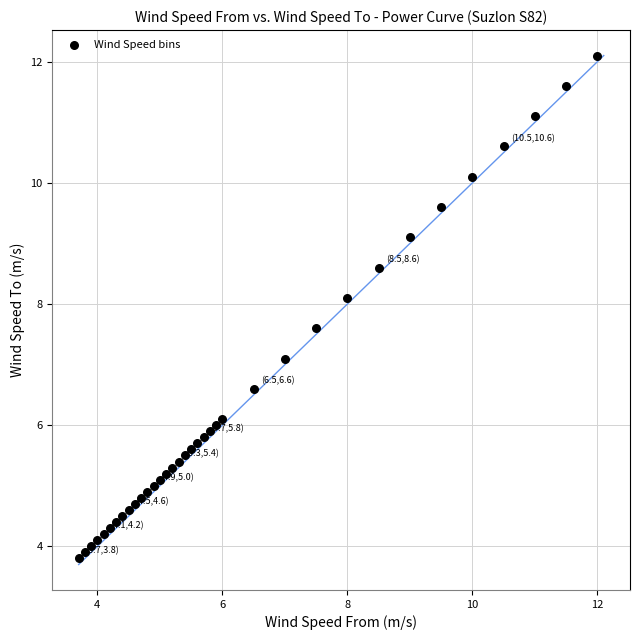

What Y value in the scatter plot is closest to 7?

7.1